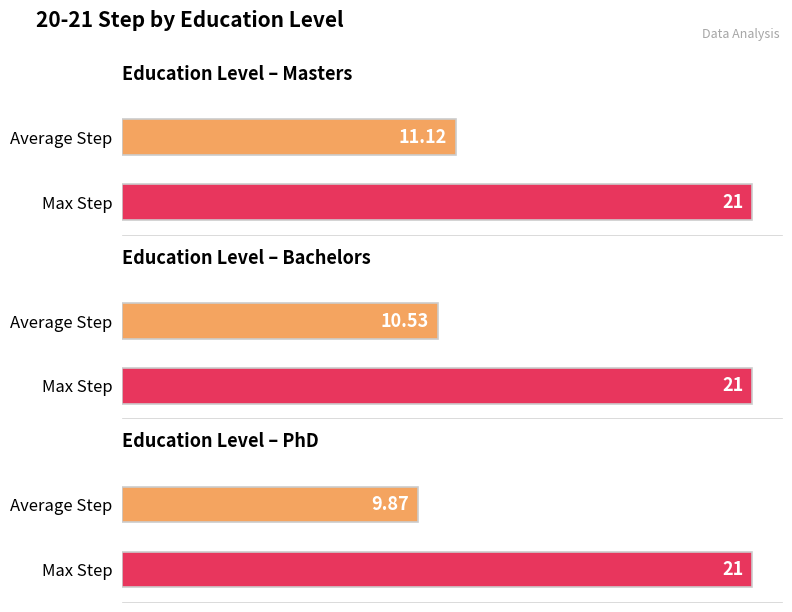

What is the total value across all series at Masters?

32.1